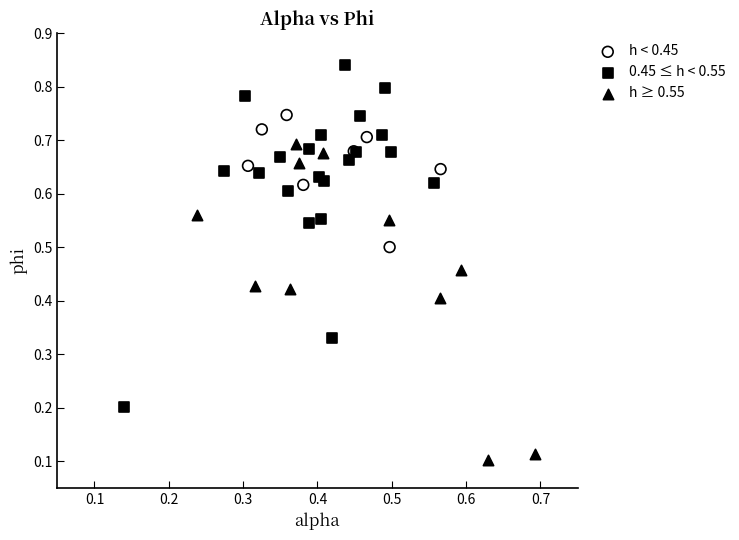

Which series has the largest Y range (max minus min)?

0.45 ≤ h < 0.55